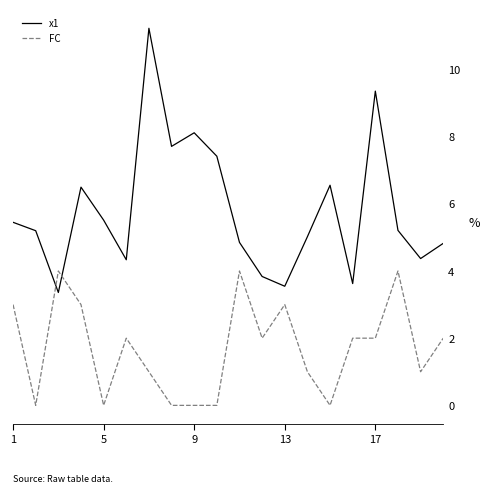

Which series has the largest total across all categories?

x1